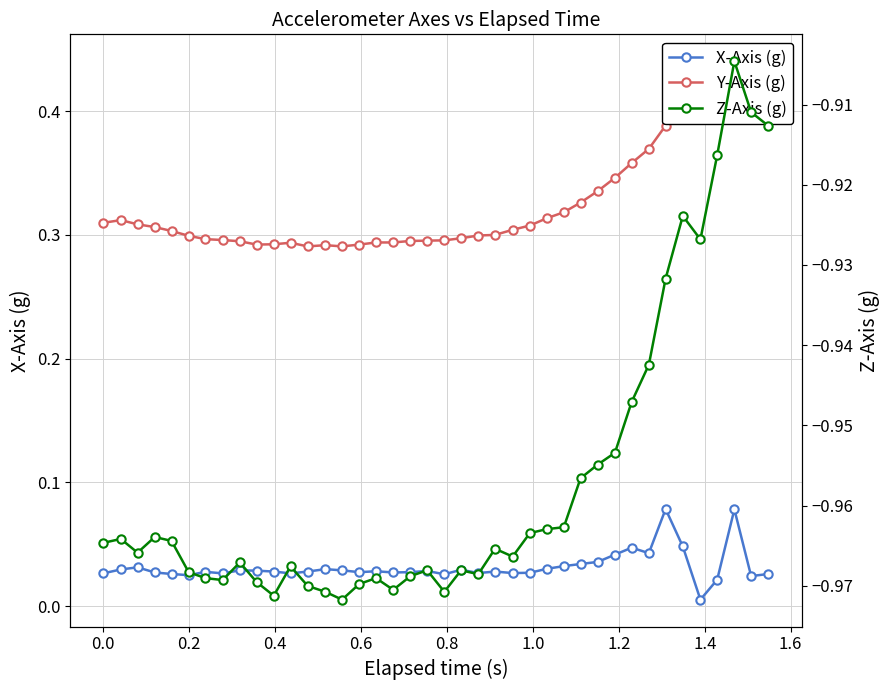

Which series has the largest range (max minus min)?

Y-Axis (g)